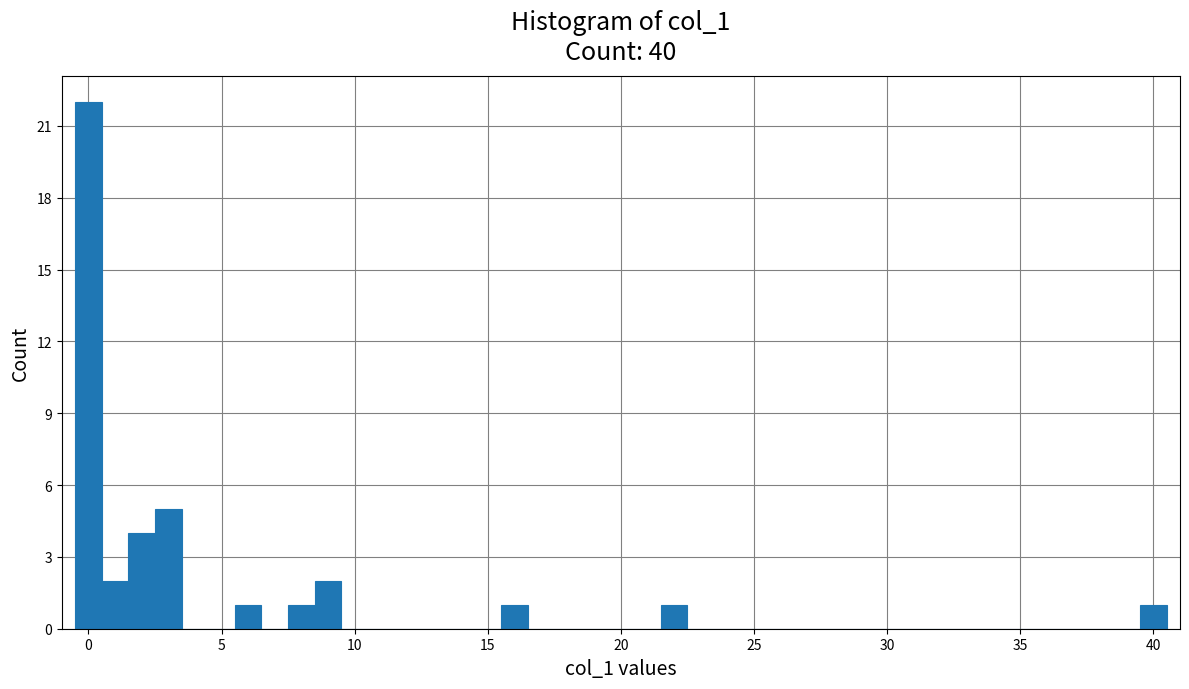

Read against the x-axis, roughly where is the centre of the tallest bar?

0.0